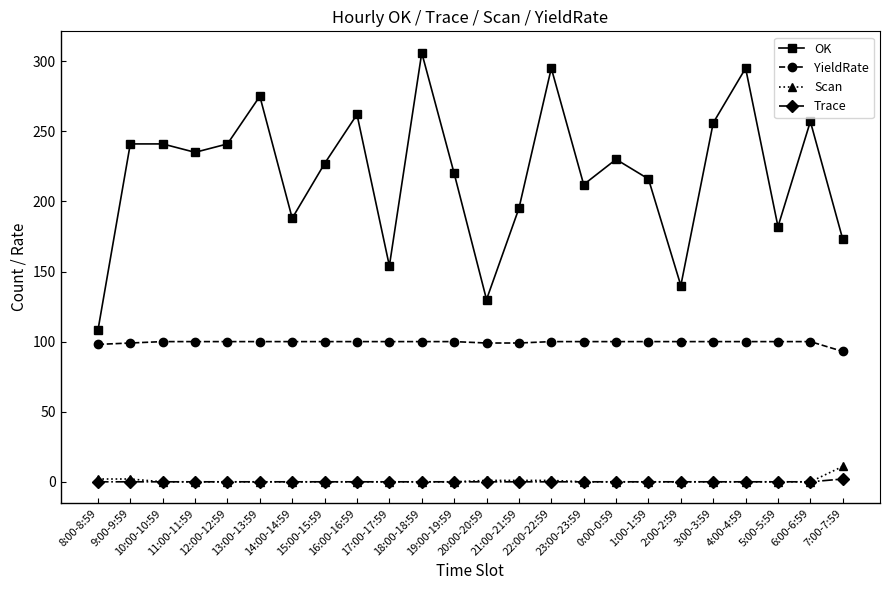

What is the average value of the Scan series?

1